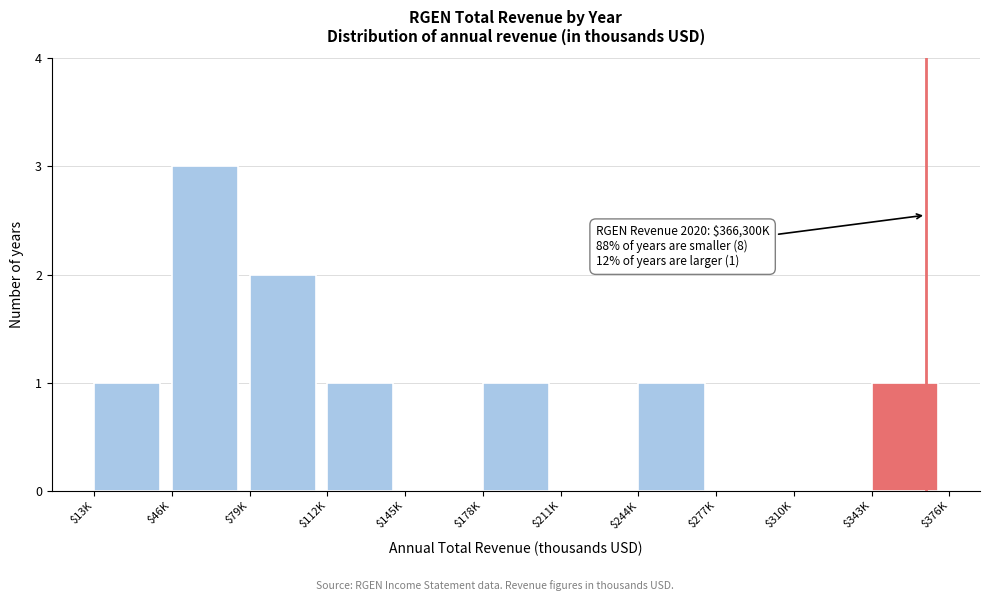

What is the maximum value shown in the chart?

3